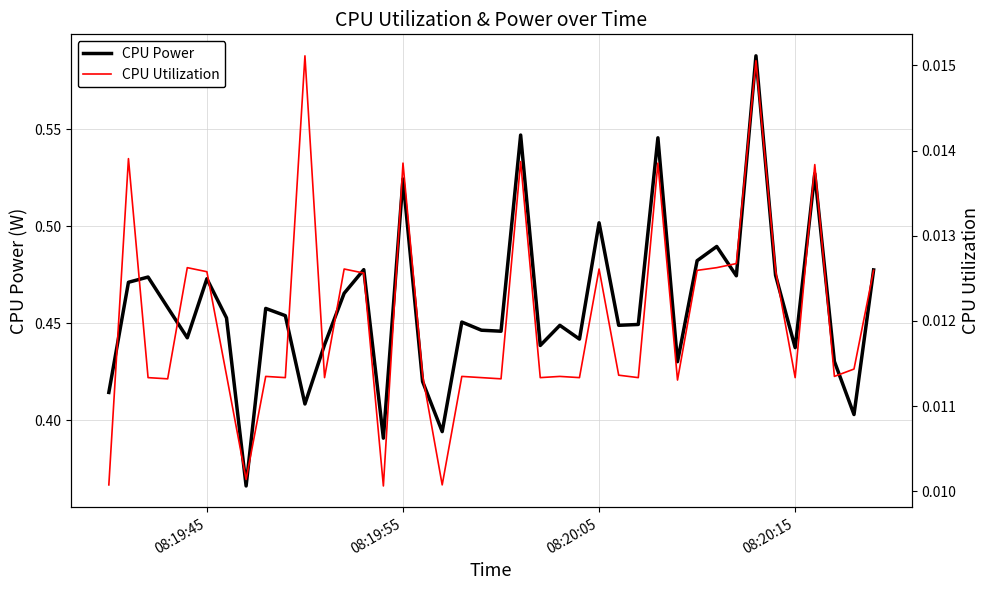

Count the CPU Utilization values in the range 0 to 1.

40